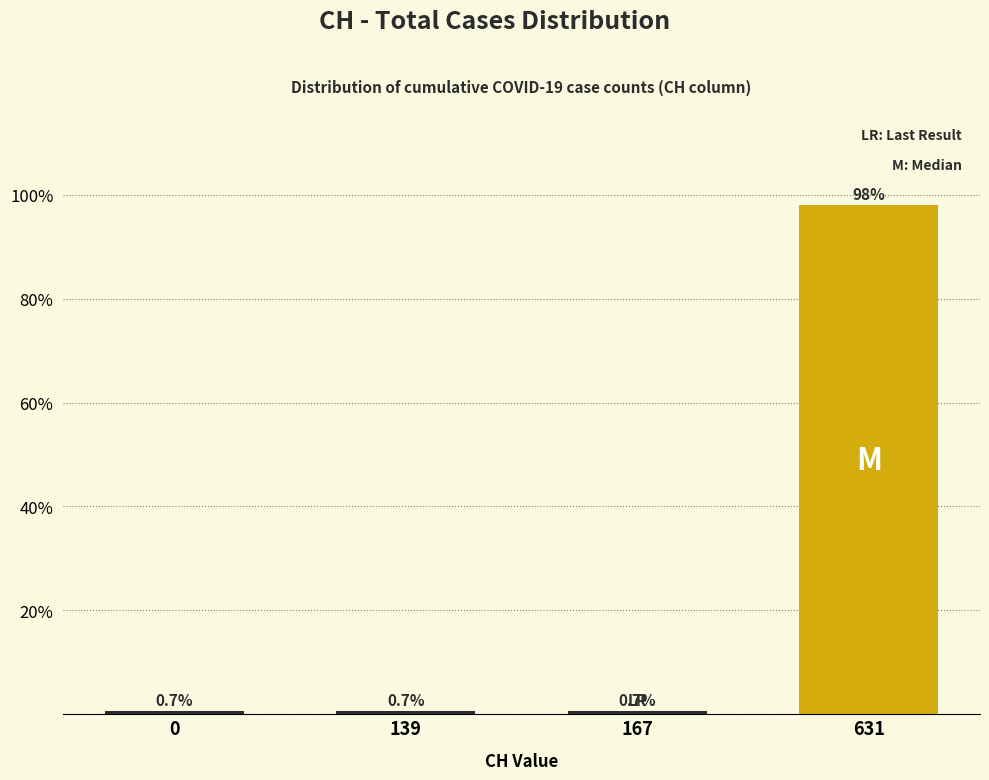

Reading right to left, what are all the values shown in this chart?

631=98.0	167=0.7	139=0.7	0=0.7